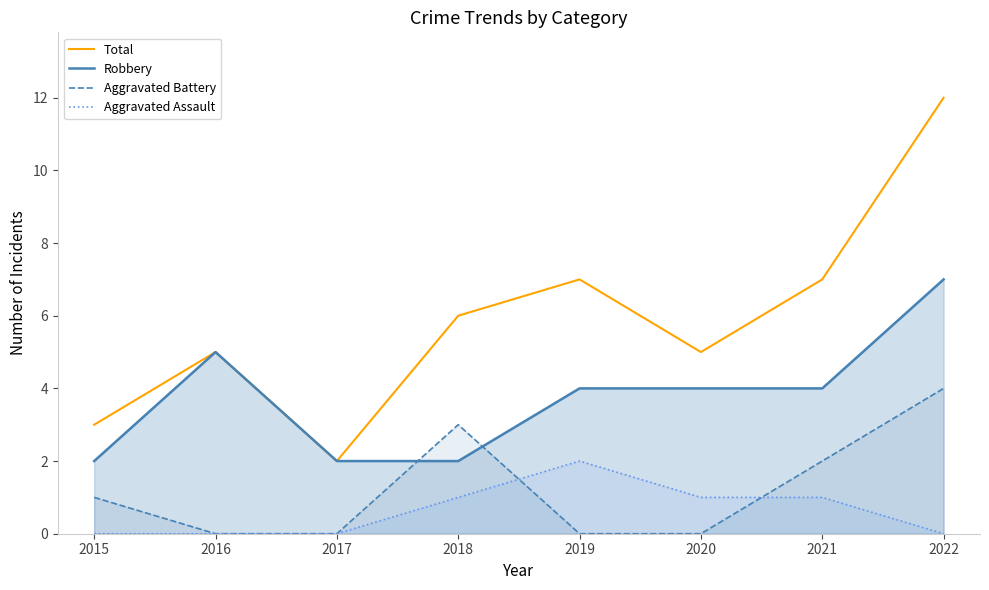

Is it true that Total equals 5 at 2016?

True